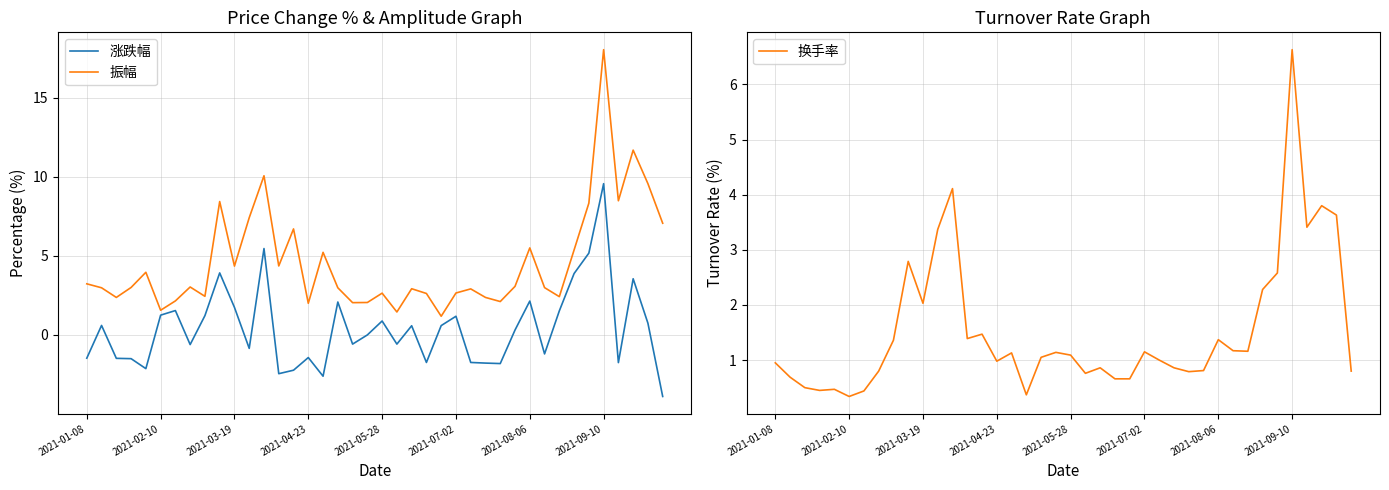

Reading left to right, transcribe all the data shown in this chart.

涨跌幅: -1.5	0.6	-1.5	-1.5	-2.1	1.2	1.5	-0.6	1.2	3.9	1.7	-0.8	5.5	-2.5	-2.2	-1.4	-2.6	2.1	-0.6	0.0	0.9	-0.6	0.6	-1.7	0.6	1.2	-1.7	-1.8	-1.8	0.3	2.1	-1.2	1.5	3.9	5.2	9.6	-1.8	3.5	0.7	-3.9
振幅: 3.2	3.0	2.4	3.0	4.0	1.6	2.1	3.0	2.4	8.4	4.3	7.4	10.1	4.4	6.7	2.0	5.2	3.0	2.0	2.0	2.6	1.4	2.9	2.6	1.2	2.6	2.9	2.4	2.1	3.1	5.5	3.0	2.4	5.4	8.3	18.0	8.5	11.7	9.6	7.1
换手率: 0.9	0.7	0.5	0.5	0.5	0.3	0.4	0.8	1.4	2.8	2.0	3.4	4.1	1.4	1.5	1.0	1.1	0.4	1.1	1.1	1.1	0.8	0.9	0.7	0.7	1.1	1.0	0.9	0.8	0.8	1.4	1.2	1.2	2.3	2.6	6.6	3.4	3.8	3.6	0.8